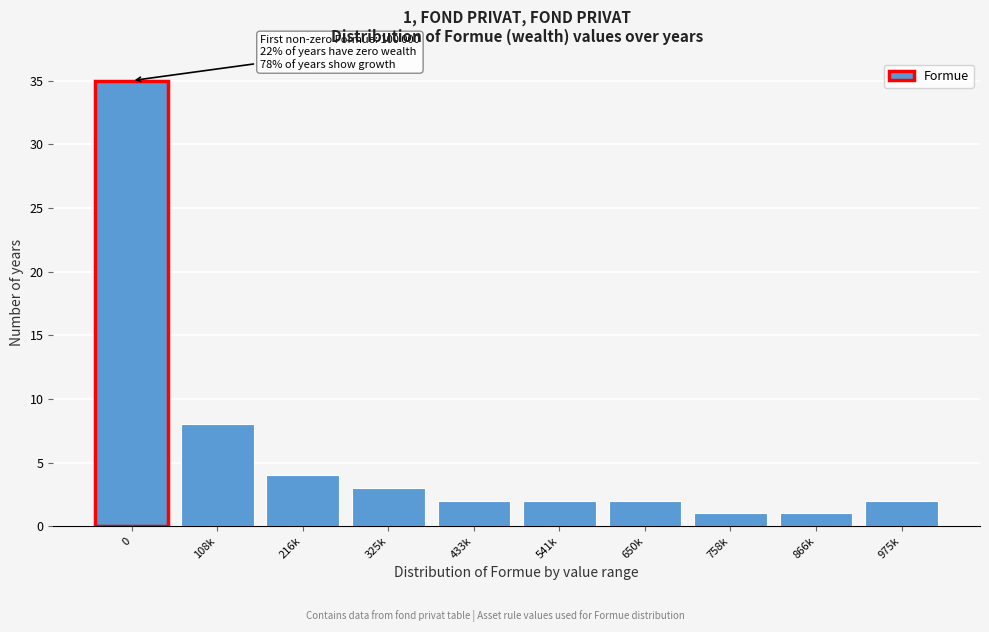

Reading left to right, transcribe all the data shown in this chart.

35	8	4	3	2	2	2	1	1	2